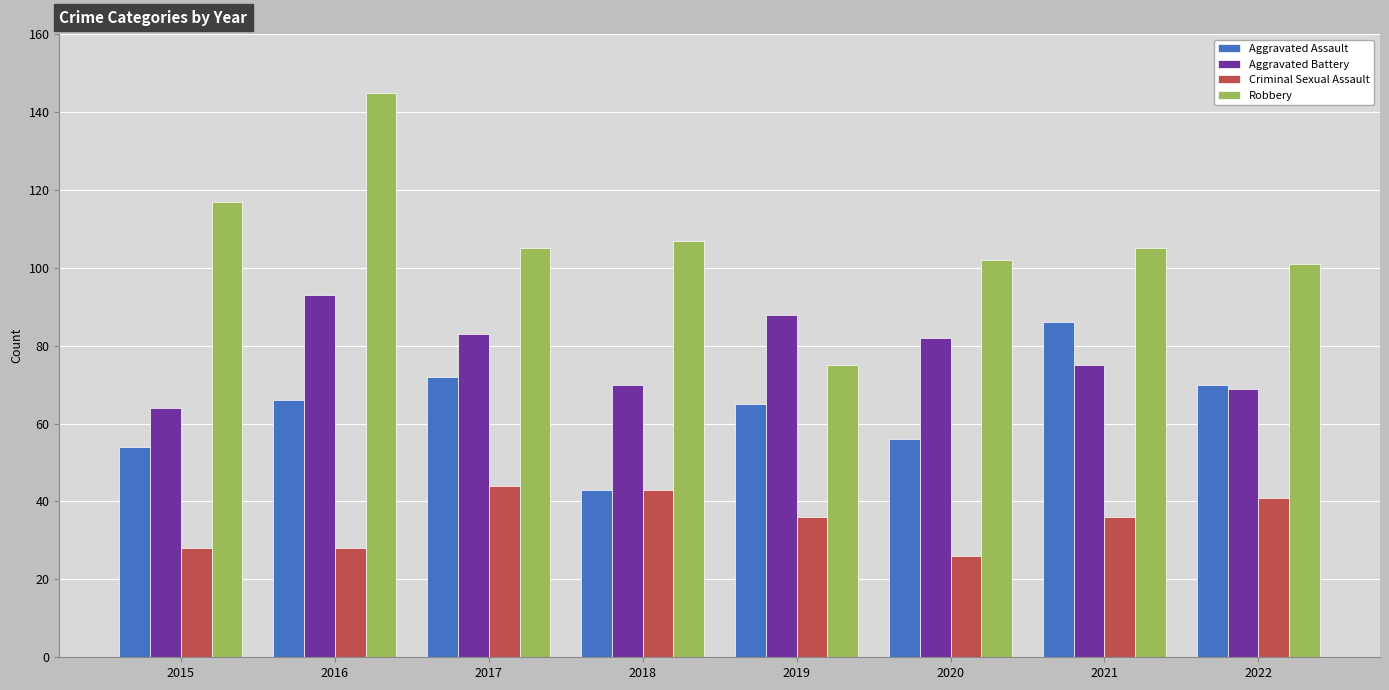

Rank the series by their maximum value, from lowest to highest.

Criminal Sexual Assault, Aggravated Assault, Aggravated Battery, Robbery